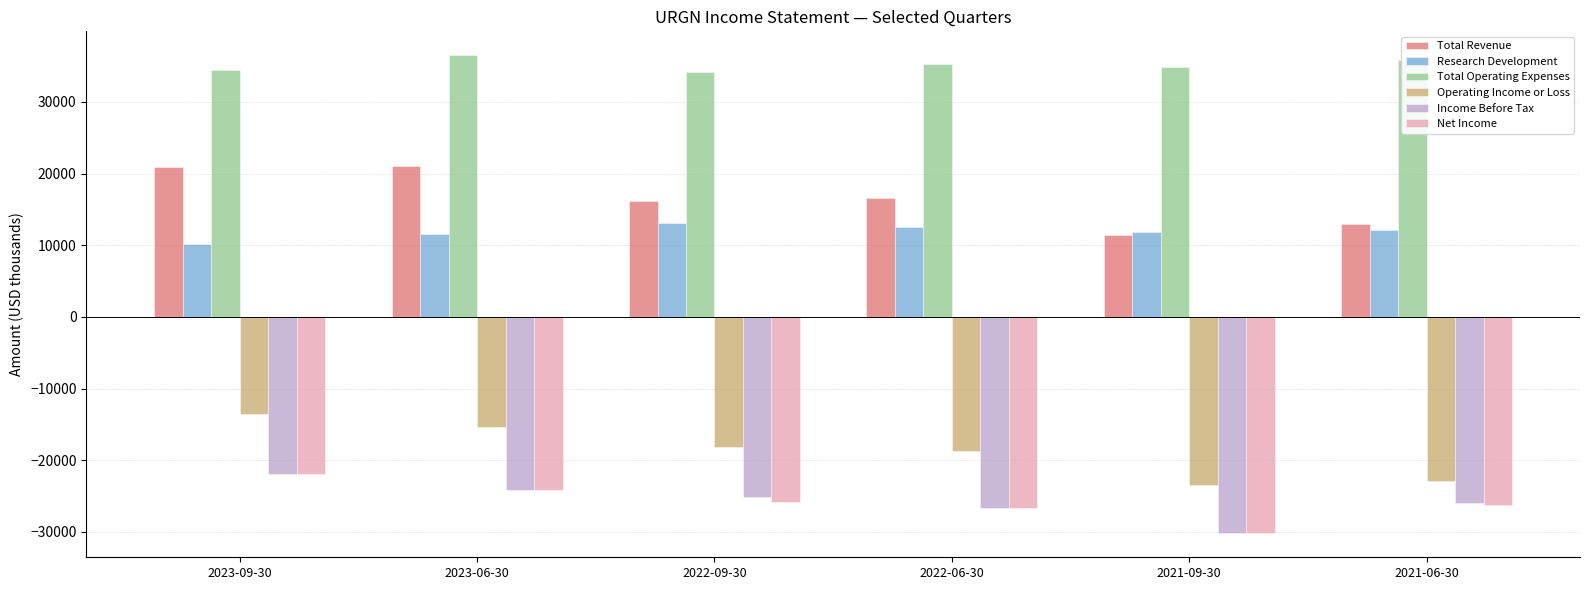

The Operating Income or Loss series shows -28842 at 2022-09-30. True or false?

False